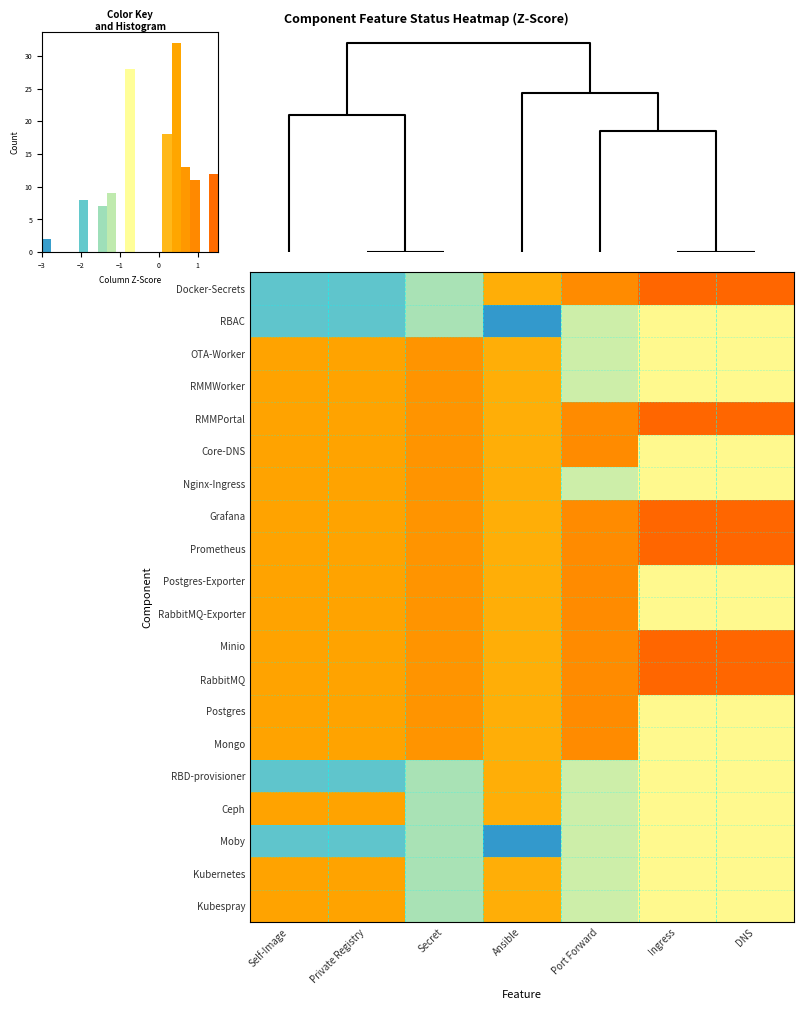

What is the average value of the RBAC series?

-1.5